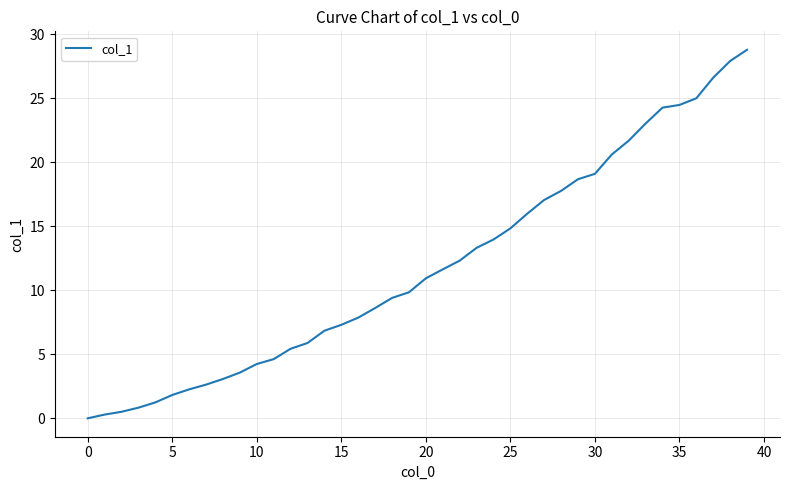

Reading left to right, list all the values displayed in this chart.

0.0	0.3	0.5	0.8	1.2	1.8	2.3	2.6	3.1	3.6	4.2	4.6	5.4	5.9	6.8	7.3	7.9	8.6	9.4	9.8	10.9	11.6	12.3	13.3	14.0	14.8	16.0	17.1	17.8	18.7	19.1	20.6	21.7	23.0	24.3	24.5	25.0	26.6	27.9	28.8